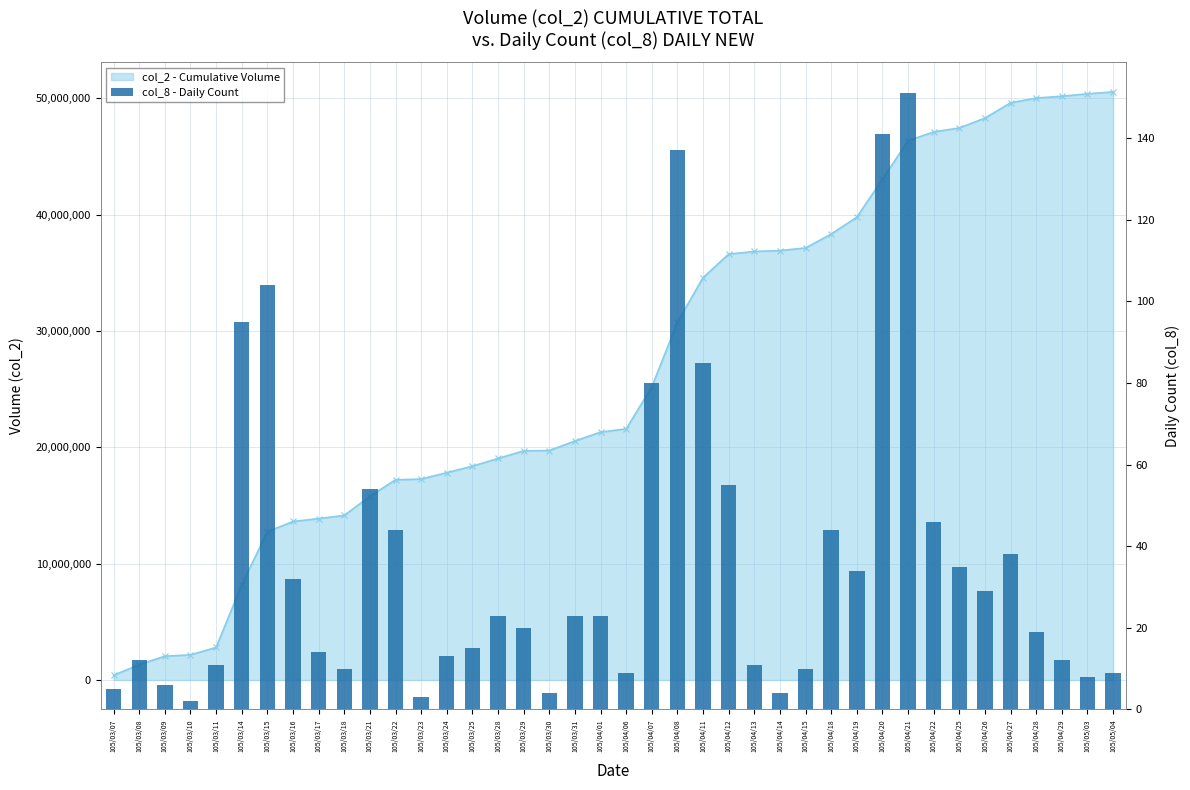

How many values exceed 23?

17